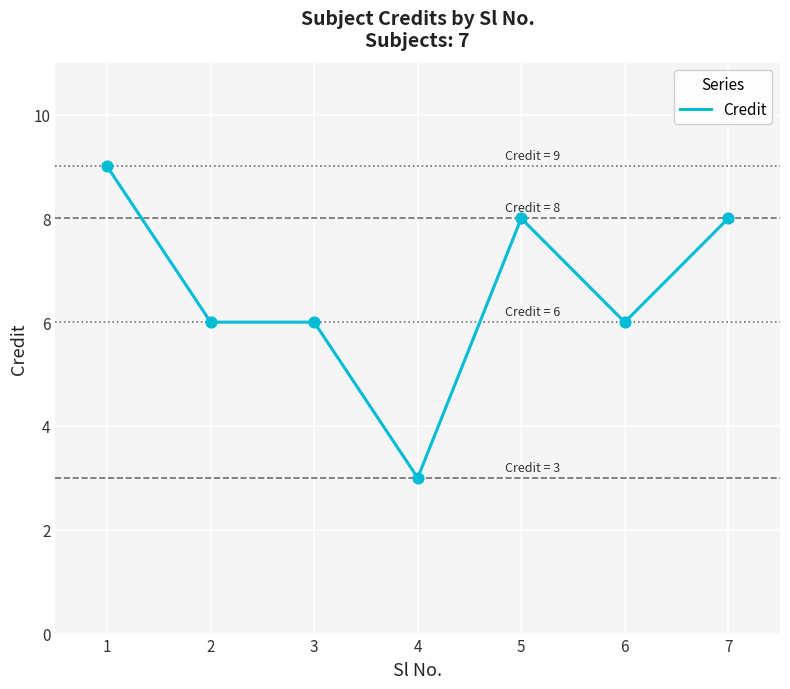

What is the change in value from 1 to 4?

-6